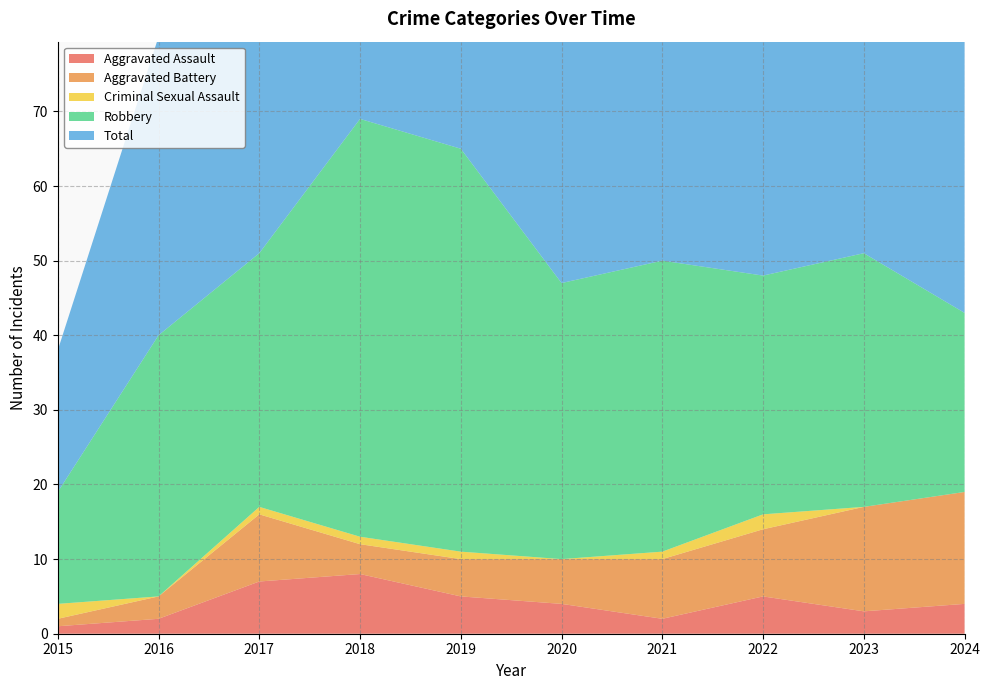

Reading right to left, extract all data points from this chart.

Aggravated Assault: 2024=4	2023=3	2022=5	2021=2	2020=4	2019=5	2018=8	2017=7	2016=2	2015=1
Aggravated Battery: 2024=15	2023=14	2022=9	2021=8	2020=6	2019=5	2018=4	2017=9	2016=3	2015=1
Criminal Sexual Assault: 2024=0	2023=0	2022=2	2021=1	2020=0	2019=1	2018=1	2017=1	2016=0	2015=2
Robbery: 2024=24	2023=34	2022=32	2021=39	2020=37	2019=54	2018=56	2017=34	2016=35	2015=15
Total: 2024=43	2023=51	2022=49	2021=50	2020=47	2019=65	2018=69	2017=51	2016=40	2015=19